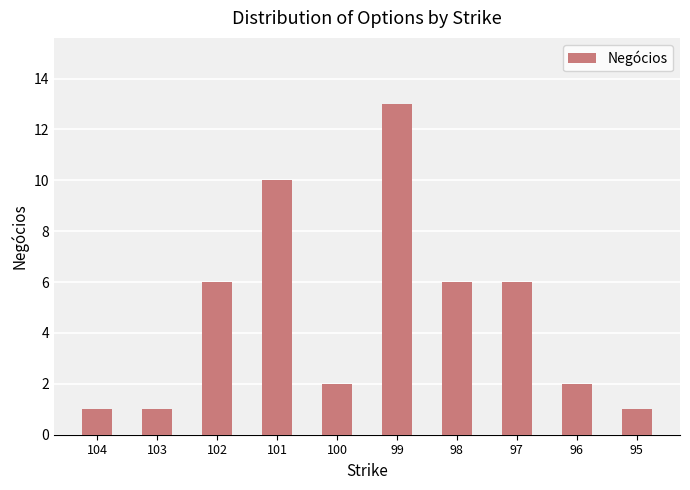

What is the average value?

5